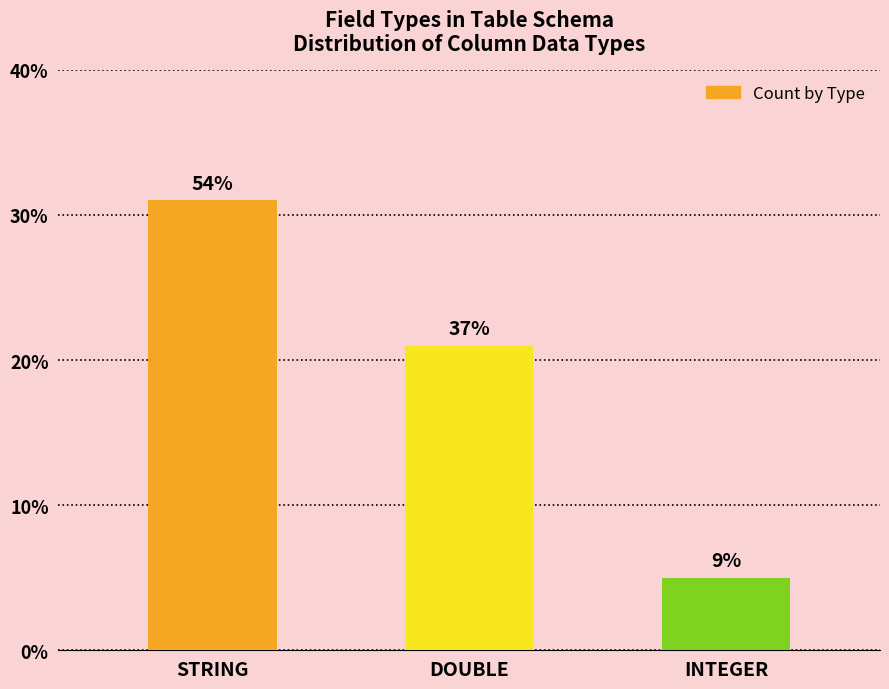

True or false: the data shows 21 at DOUBLE.

True